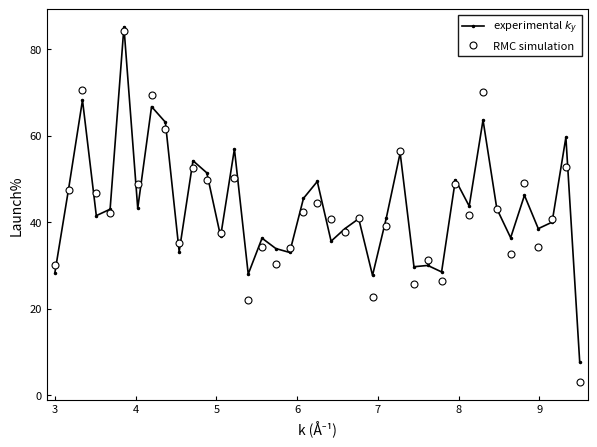

How many lines are shown in the chart?

2